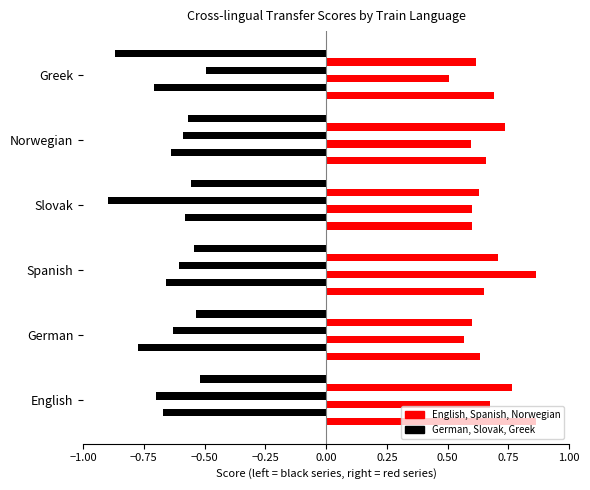

How many data points does each series have?

6